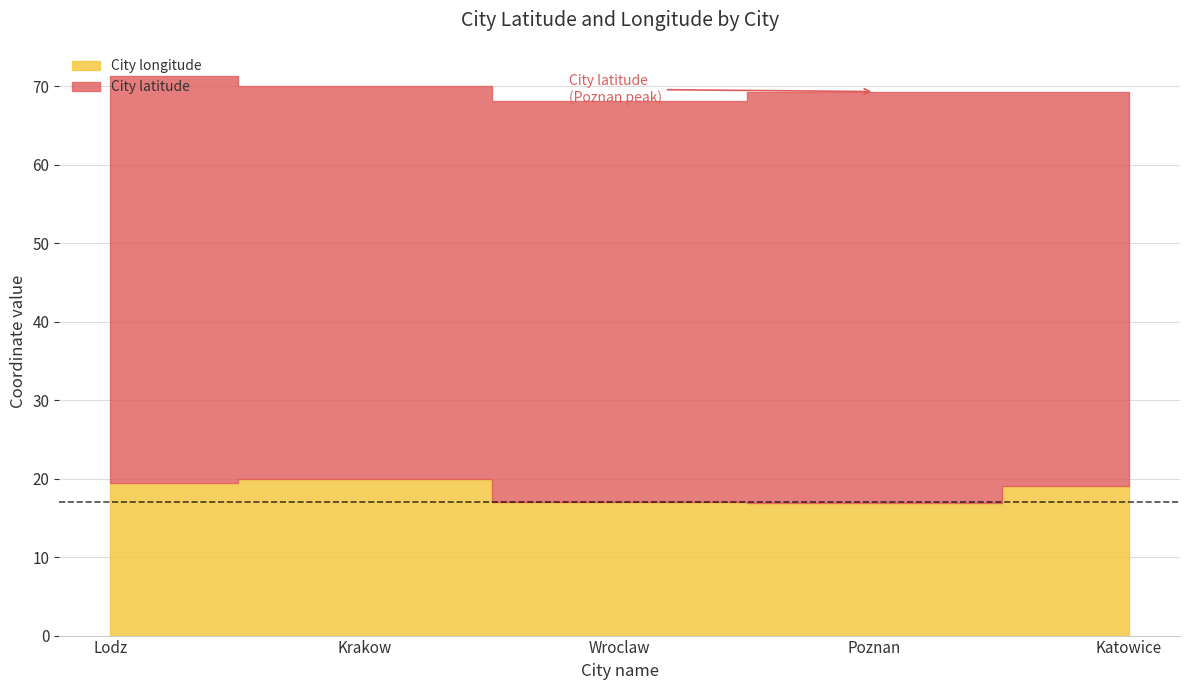

The value of City longitude at Krakow is 20.0. True or false?

True